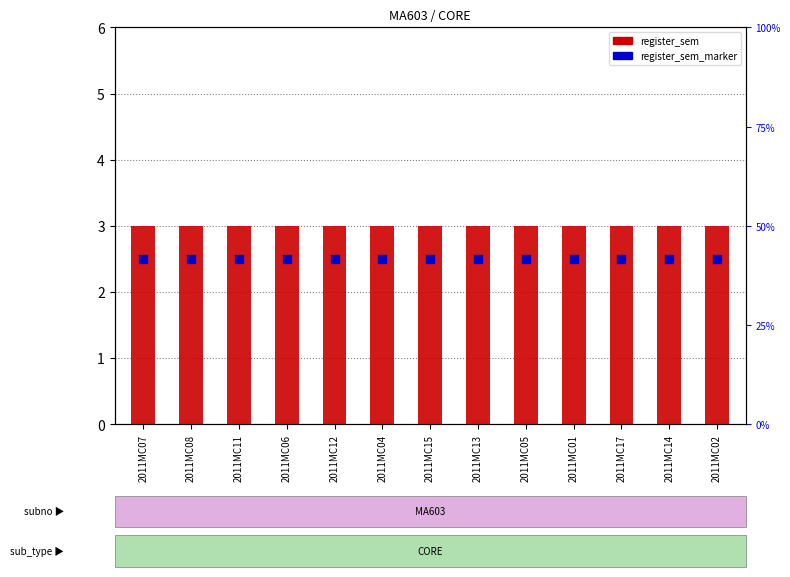

At which category is the sum across all series the highest?

2011MC07